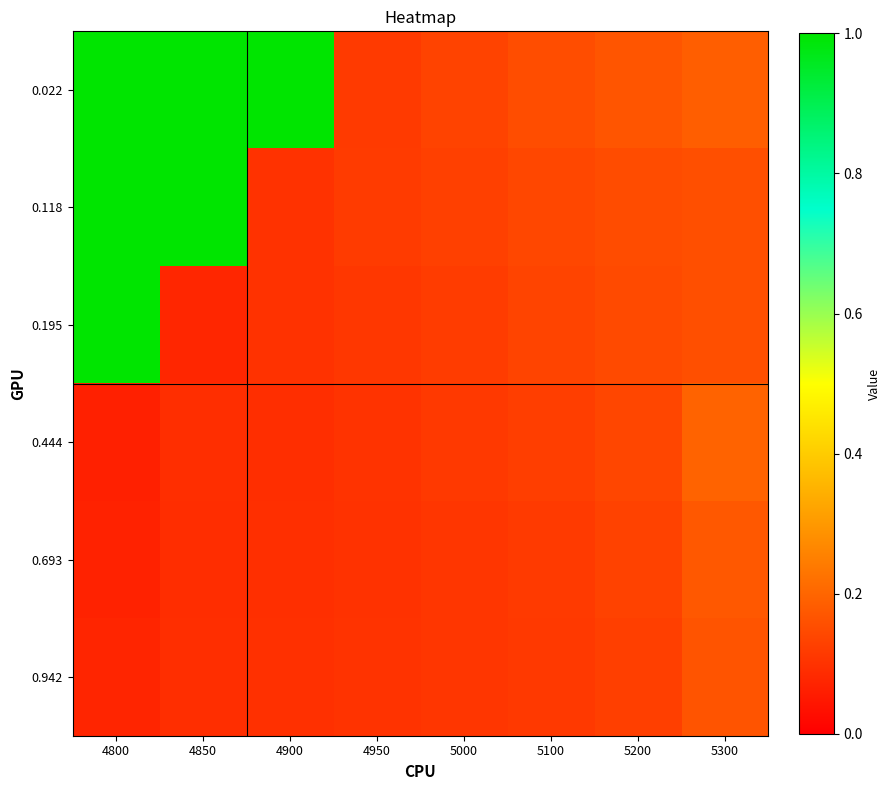

At which category is the sum across all series the highest?

4800